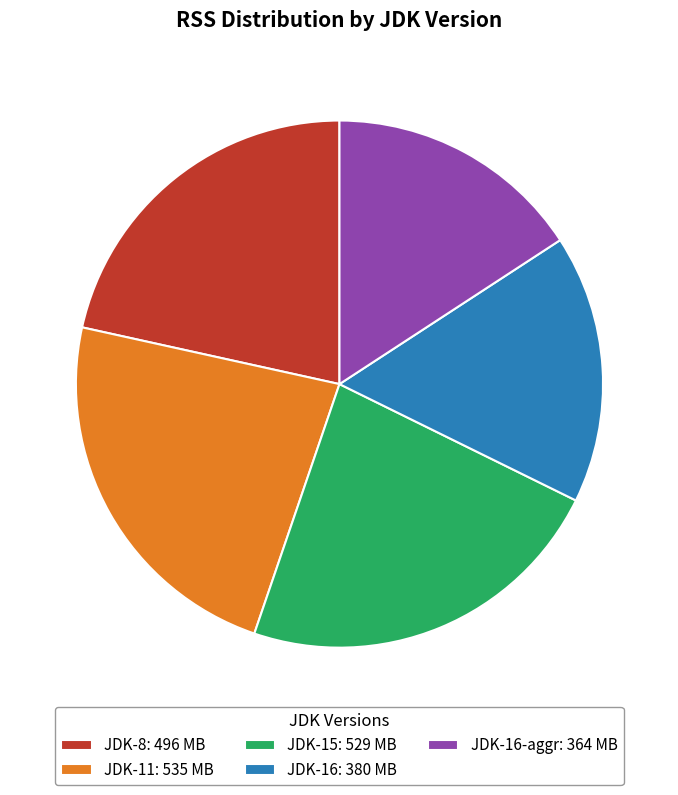

Is it true that JDK-16: 380 MB is 17% of the pie?

True